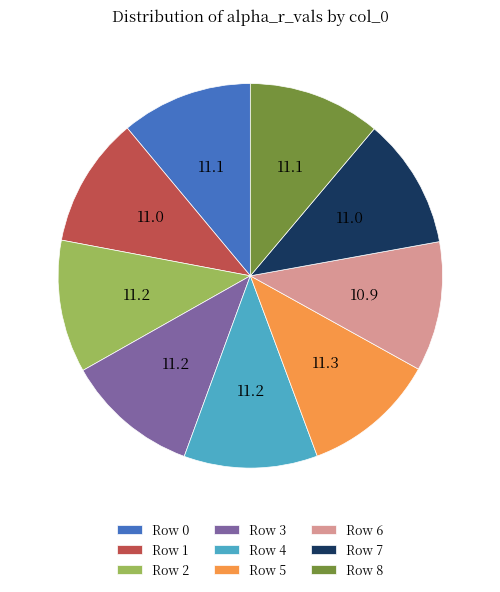

Combined, do Row 4 and Row 8 account for over 50%?

No